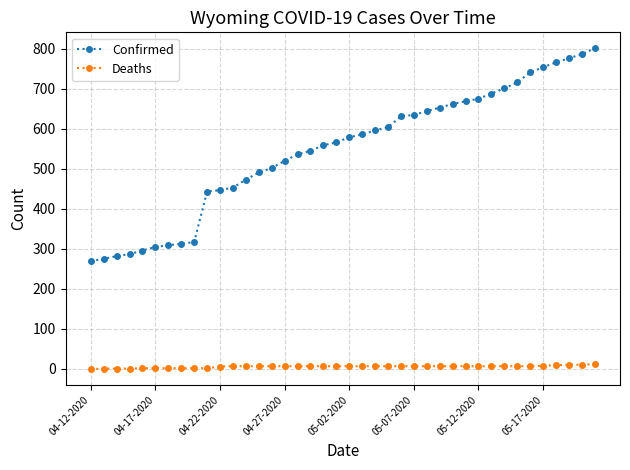

Which series has the widest spread of values?

Confirmed